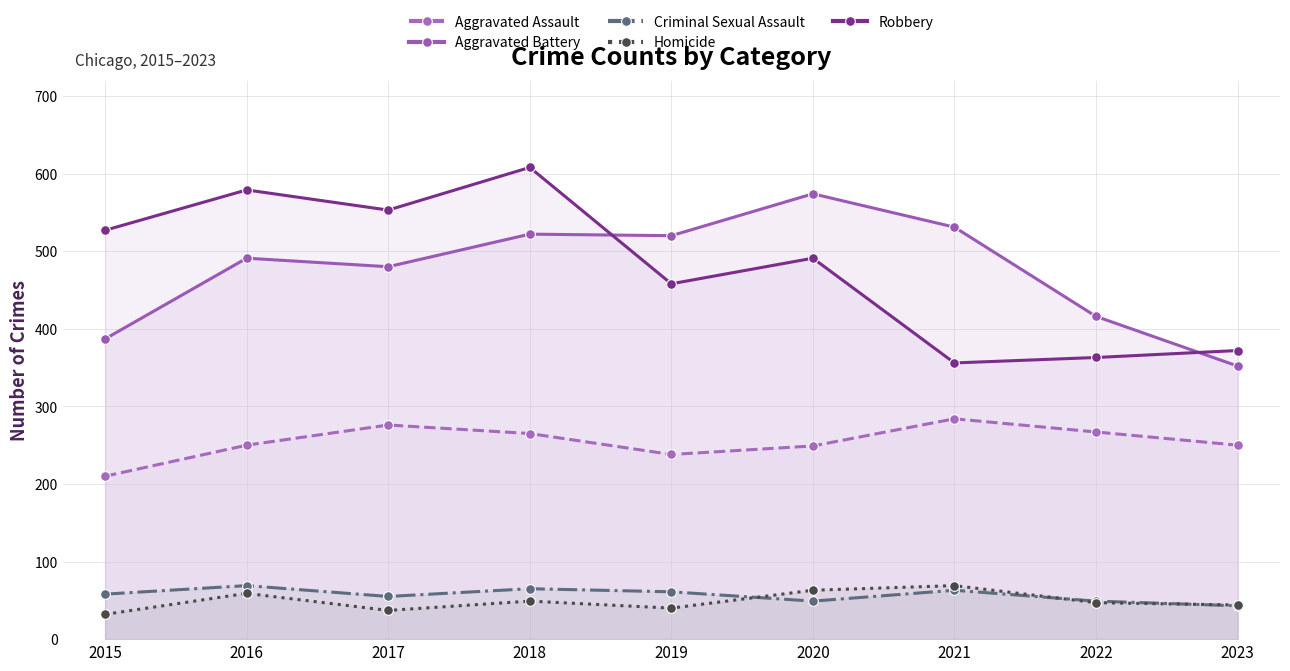

At which category is the sum across all series the highest?

2018